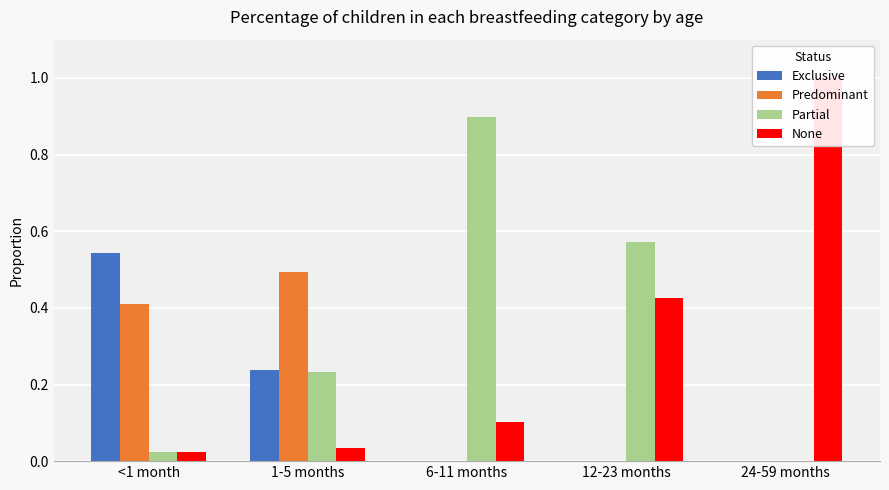

Reading right to left, extract all data points from this chart.

Exclusive: 24-59 months=0.0	12-23 months=0.0	6-11 months=0.0	1-5 months=0.2	<1 month=0.5
Predominant: 24-59 months=0.0	12-23 months=0.0	6-11 months=0.0	1-5 months=0.5	<1 month=0.4
Partial: 24-59 months=0.0	12-23 months=0.6	6-11 months=0.9	1-5 months=0.2	<1 month=0.0
None: 24-59 months=1.0	12-23 months=0.4	6-11 months=0.1	1-5 months=0.0	<1 month=0.0